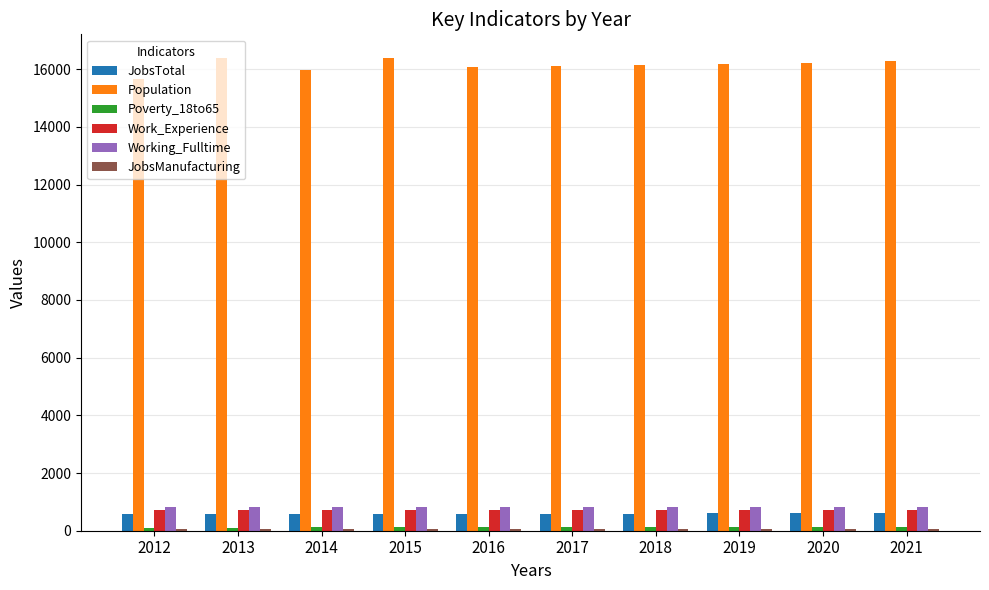

The value of Work_Experience at 2014 is 711. True or false?

True